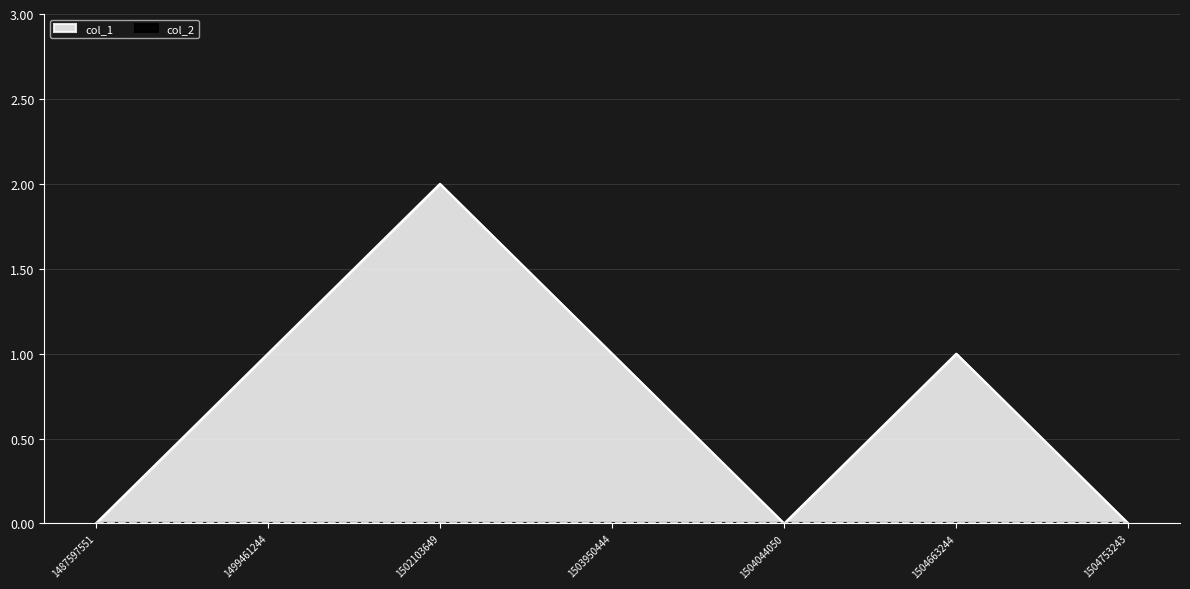

What is the change in value from 1499461244 to 1504753243?

-1